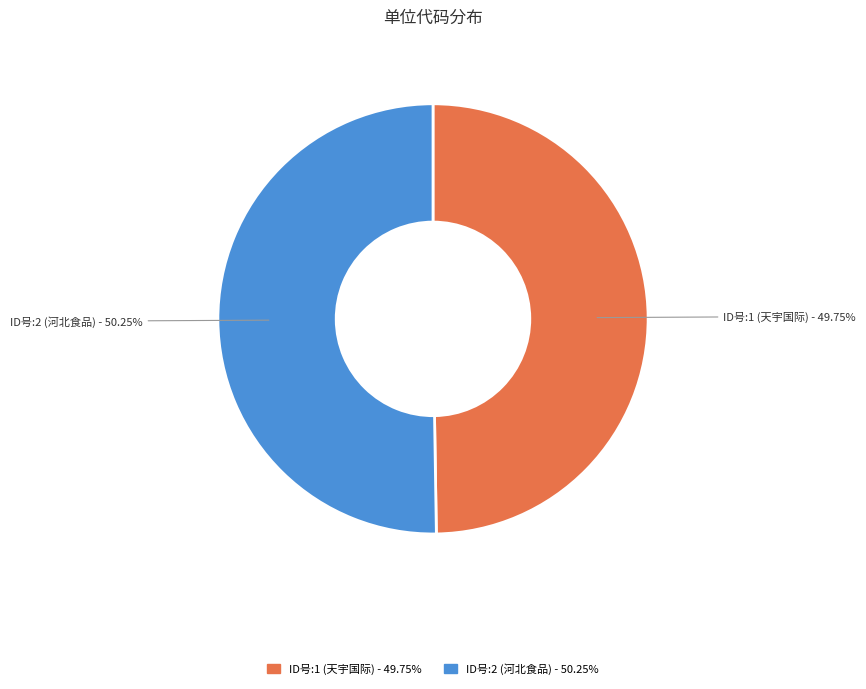

Combined, what portion of the pie is ID号:1 (天宇国际) and ID号:2 (河北食品)?

100.0%